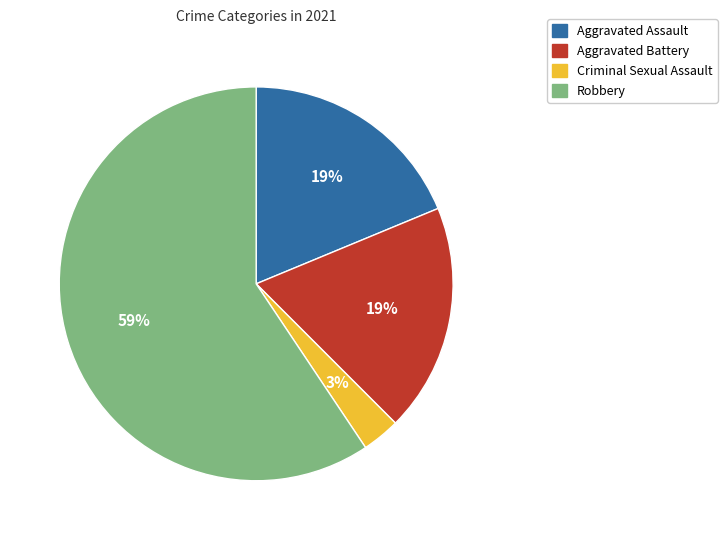

To the nearest percent, what is the combined percentage of Criminal Sexual Assault and Aggravated Assault?

22%